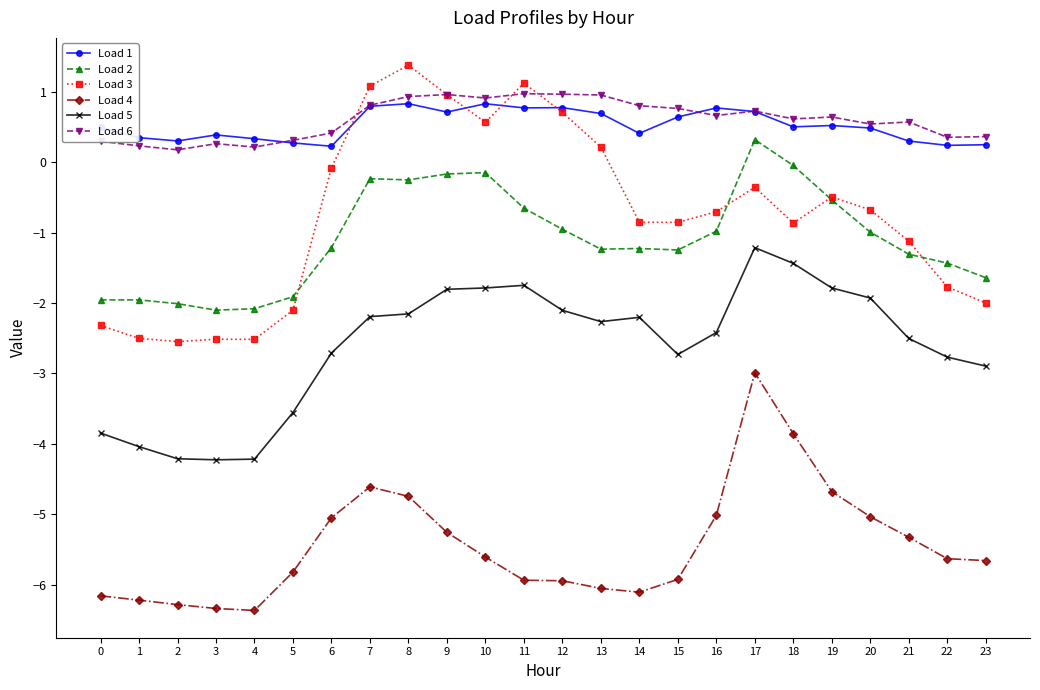

True or false: Load 3 has a value of -0.7 at 20.

True